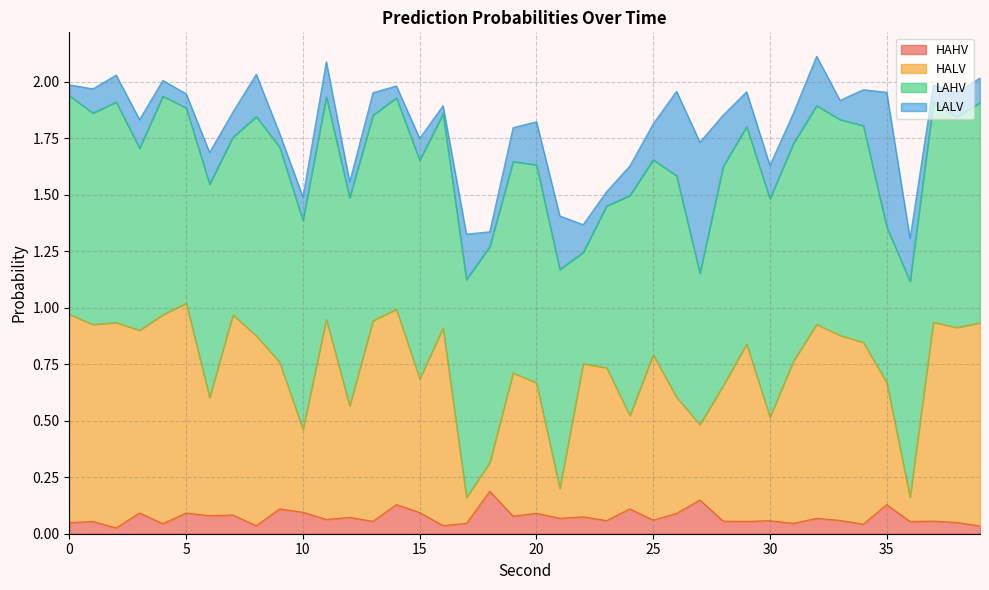

Which series has the widest spread of values?

HALV